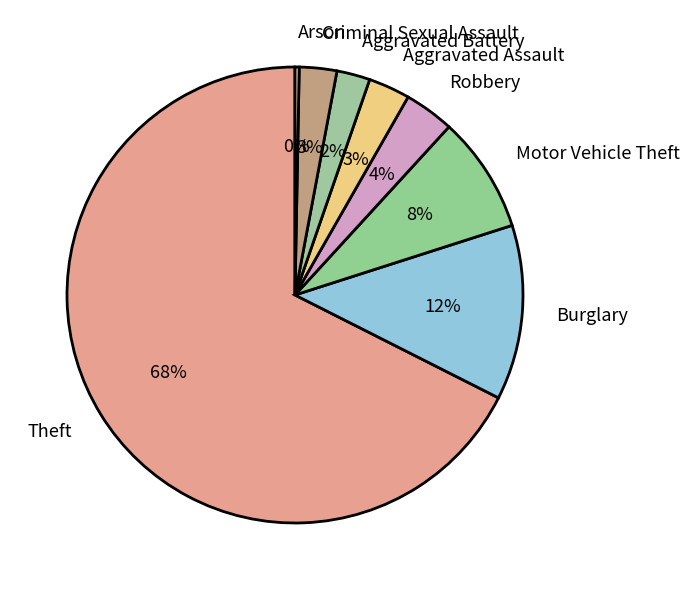

To the nearest percent, what is the combined percentage of Robbery and Aggravated Battery?

6%